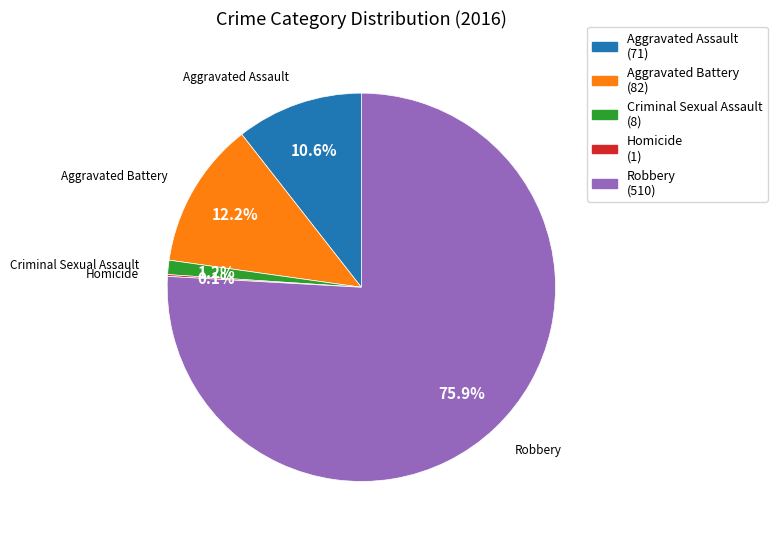

What percentage do Robbery and Aggravated Assault together represent?

86.5%